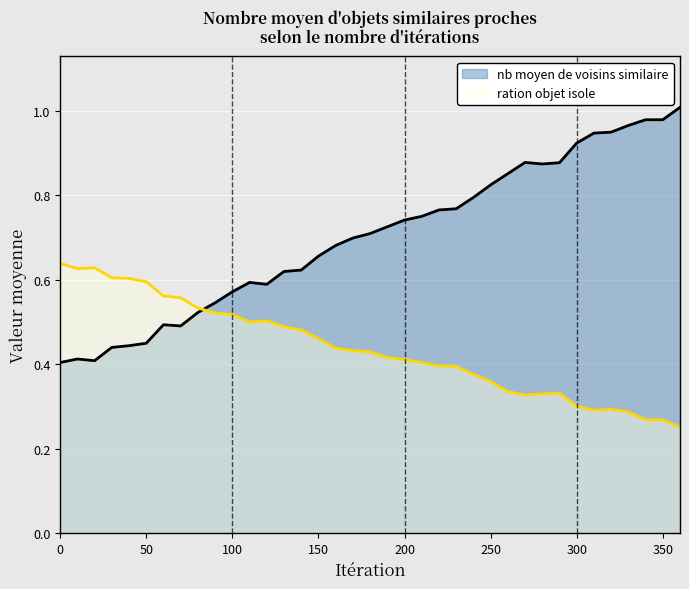

What is the difference between the maximum and minimum values in the ration objet isole series?

0.4